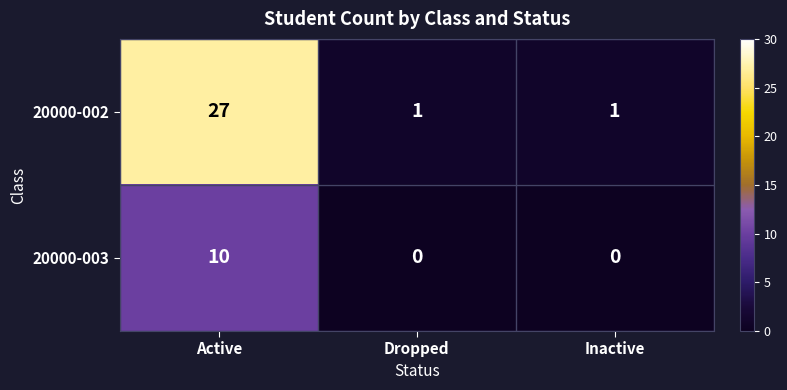

Is it true that 20000-002 equals 0 at Dropped?

False